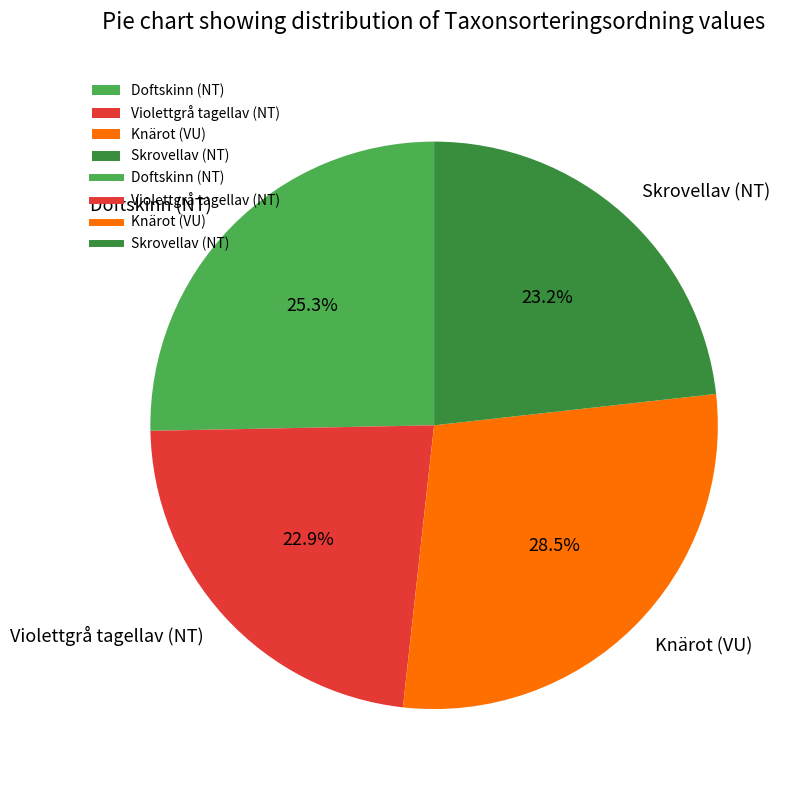

To the nearest percent, what is the average slice percentage?

25%